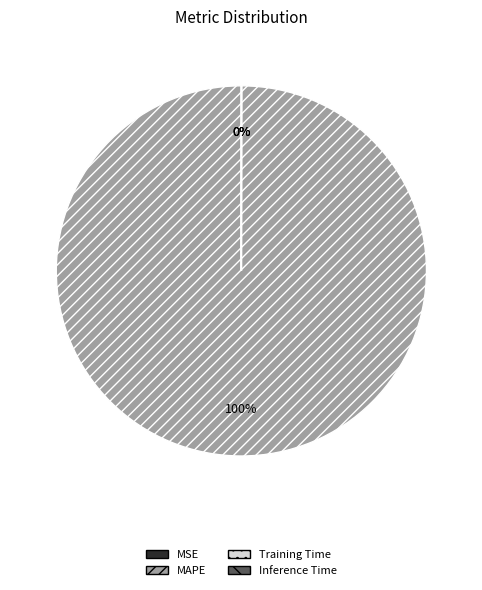

Is there any slice that represents more than half of the pie?

Yes